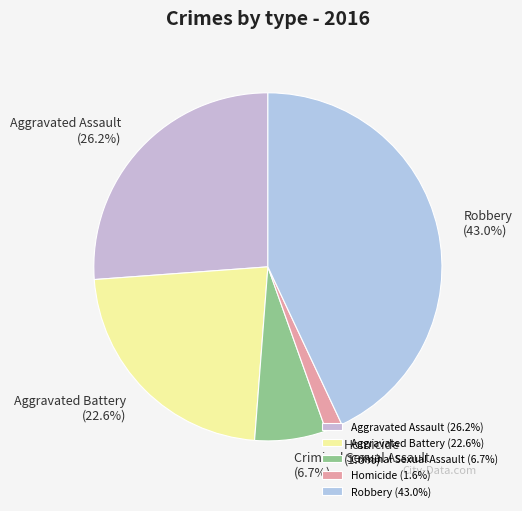

Count the number of slices in the pie.

5